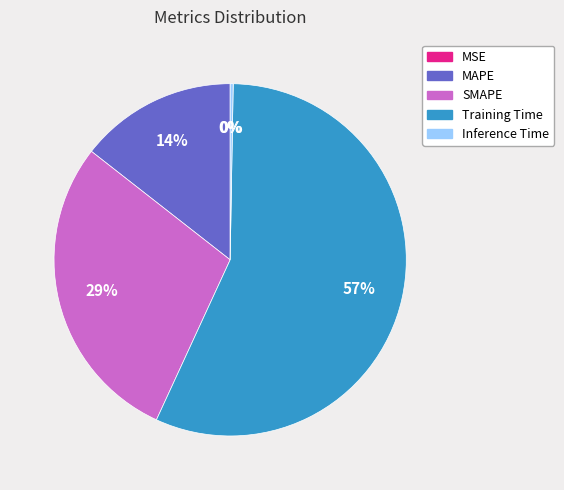

Does Training Time account for over 50% of the chart?

Yes